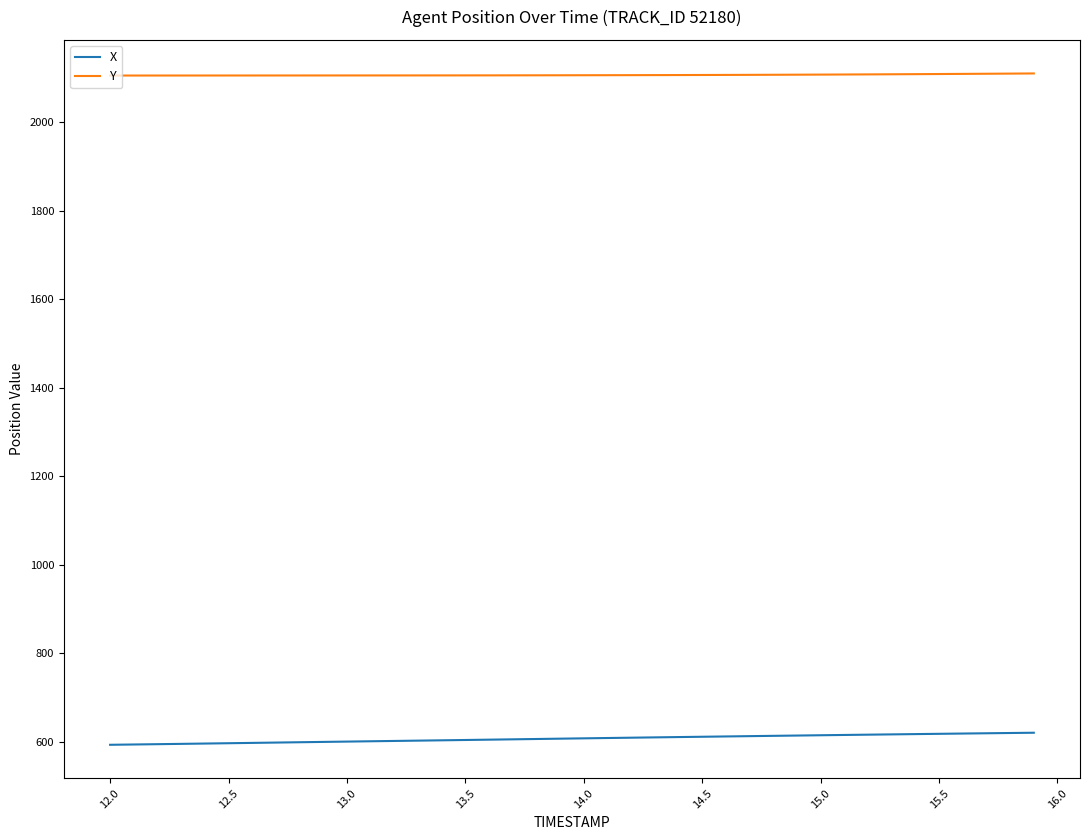

What is the smallest value displayed?

593.0